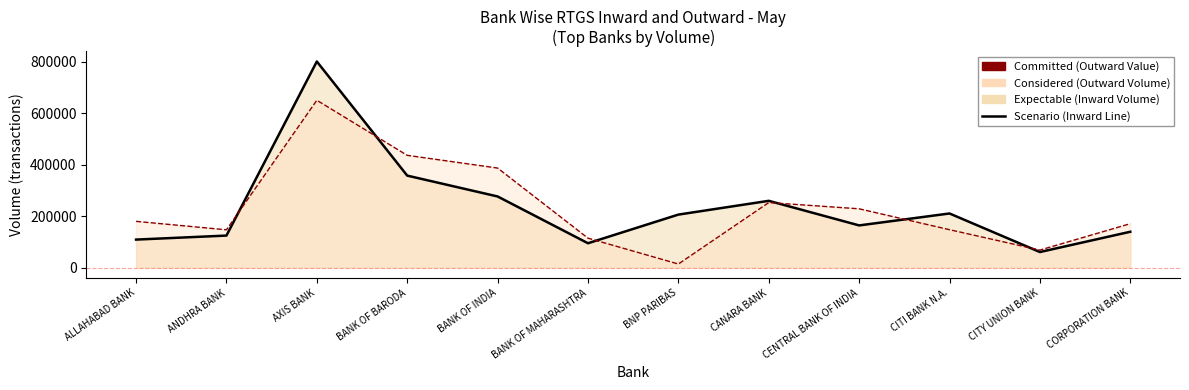

Reading left to right, what are all the values shown in this chart?

Inward Volume Line: 109008	124611	801475	357799	276735	94783	206200	259722	164126	210539	60628	139466
Outward Volume Line: 179935	147087	650814	436656	387216	114546	14010	252947	228742	147530	68249	170857